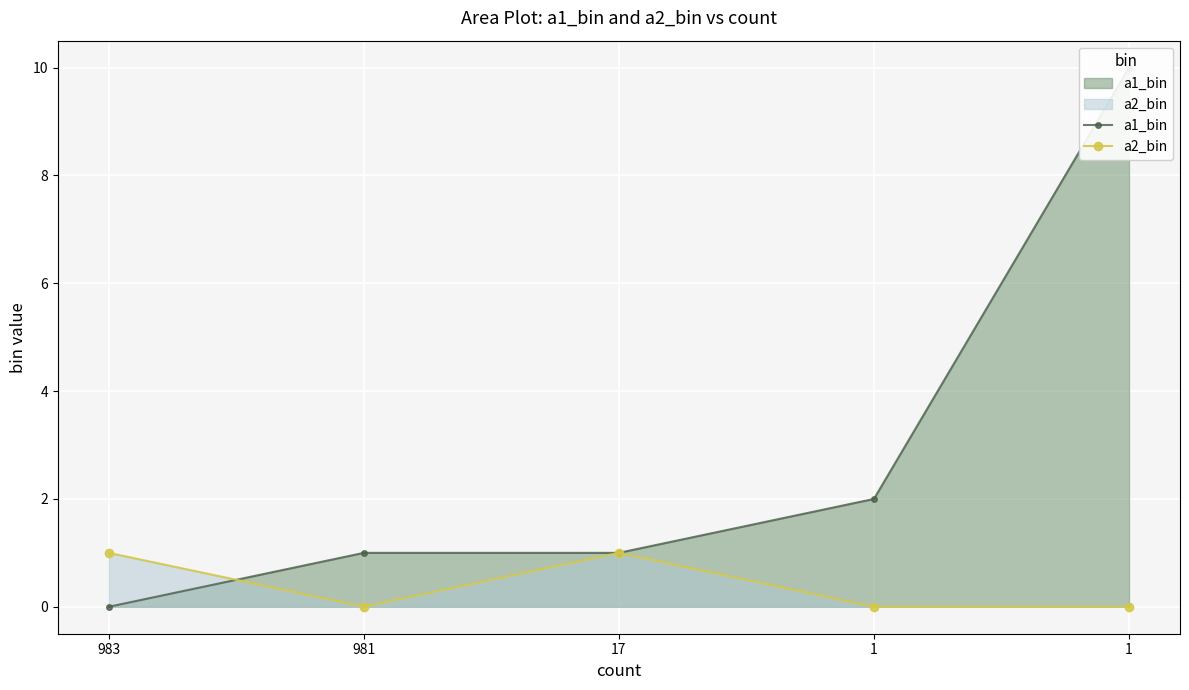

List the labels in order of a2_bin value, largest first.

983, 17, 981, 1, 1